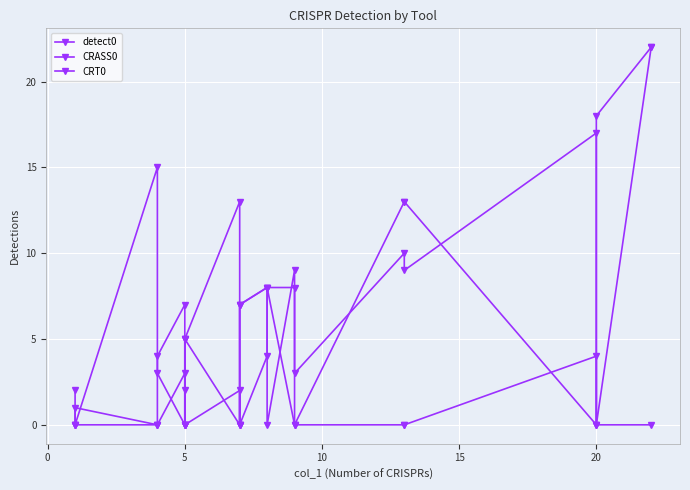

What is the maximum value shown in the chart?

22